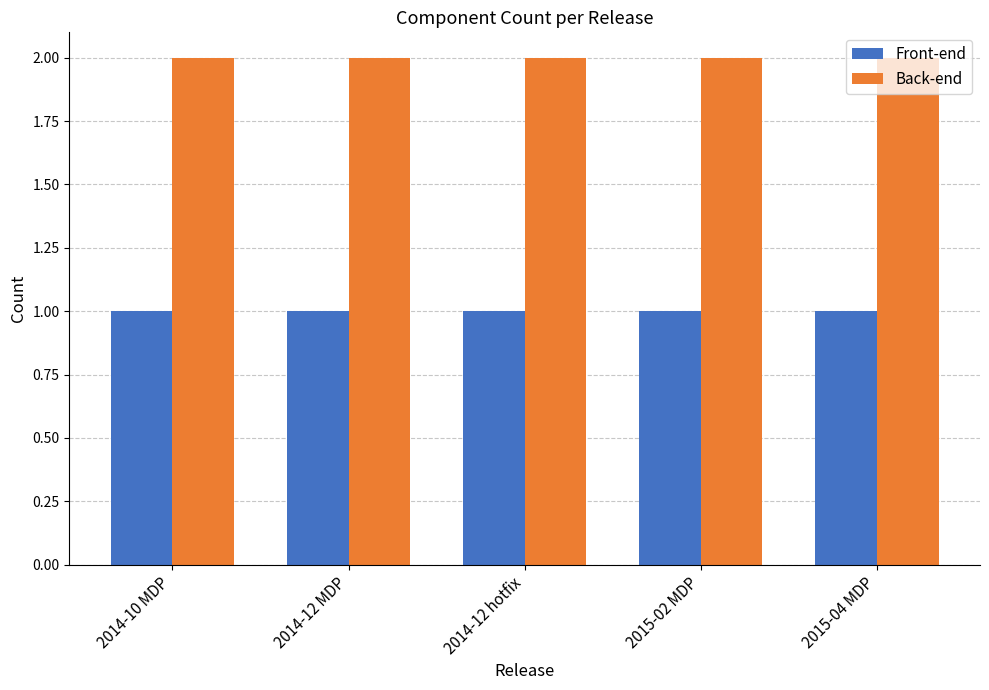

True or false: Front-end has a value of 0 at 2015-04 MDP.

False